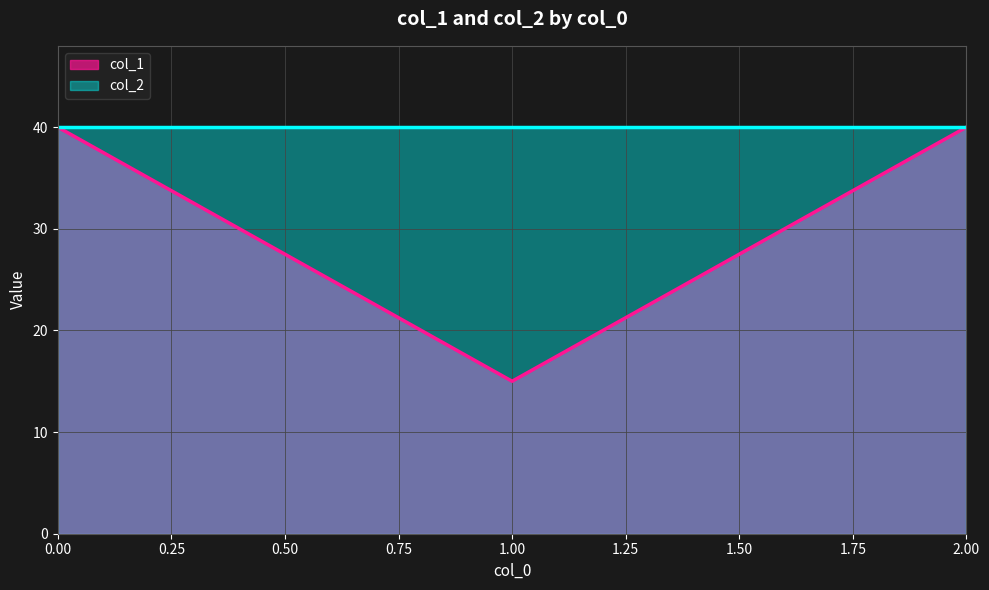

True or false: the data shows 40 at 0.

True